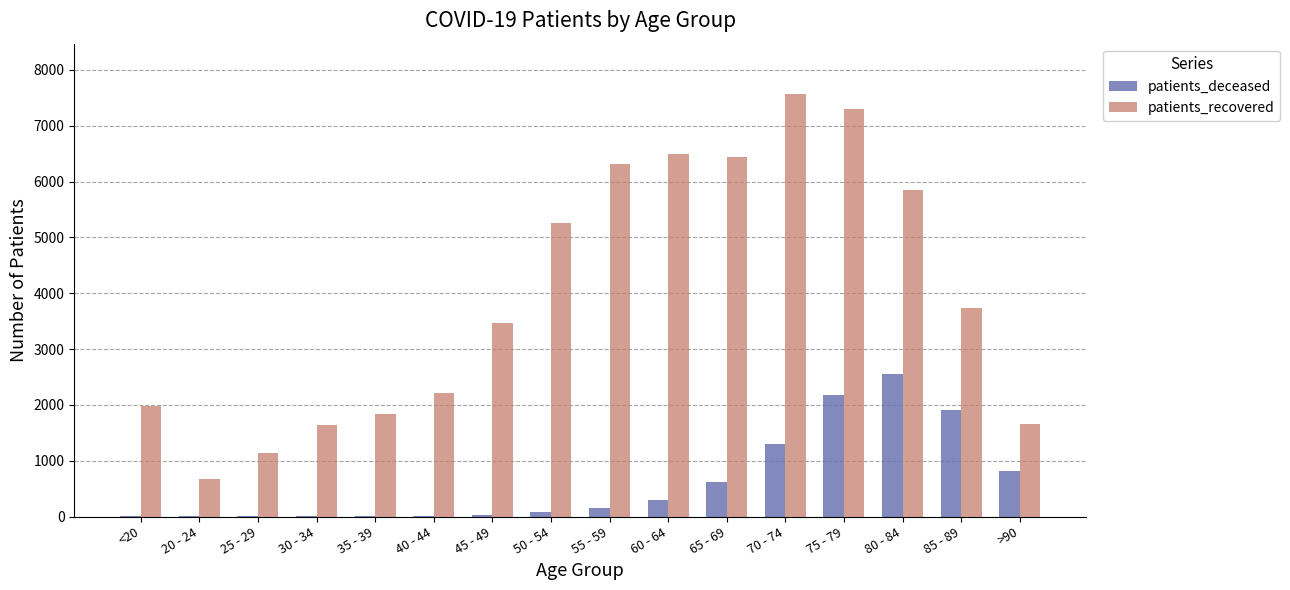

What is the maximum value shown in the chart?

7564